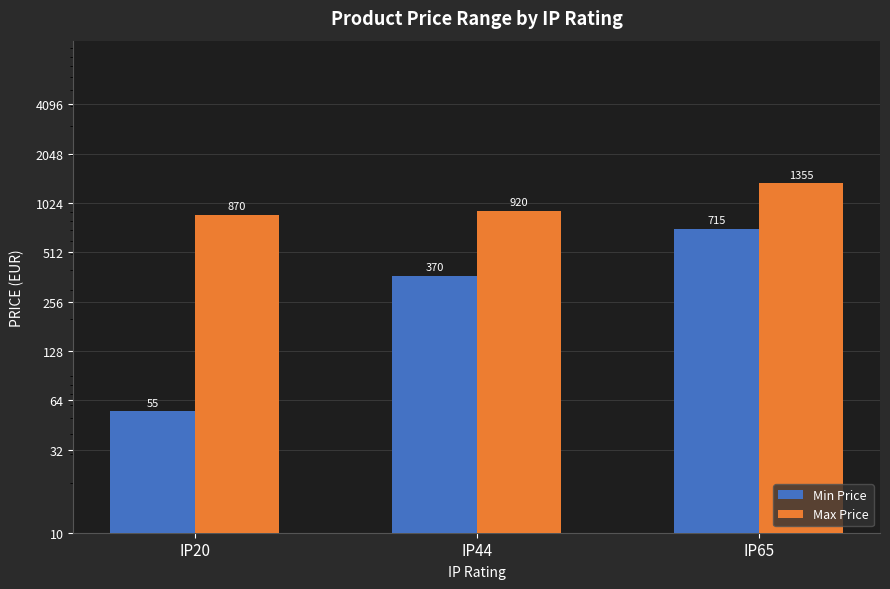

The value of Min Price at IP65 is 293. True or false?

False